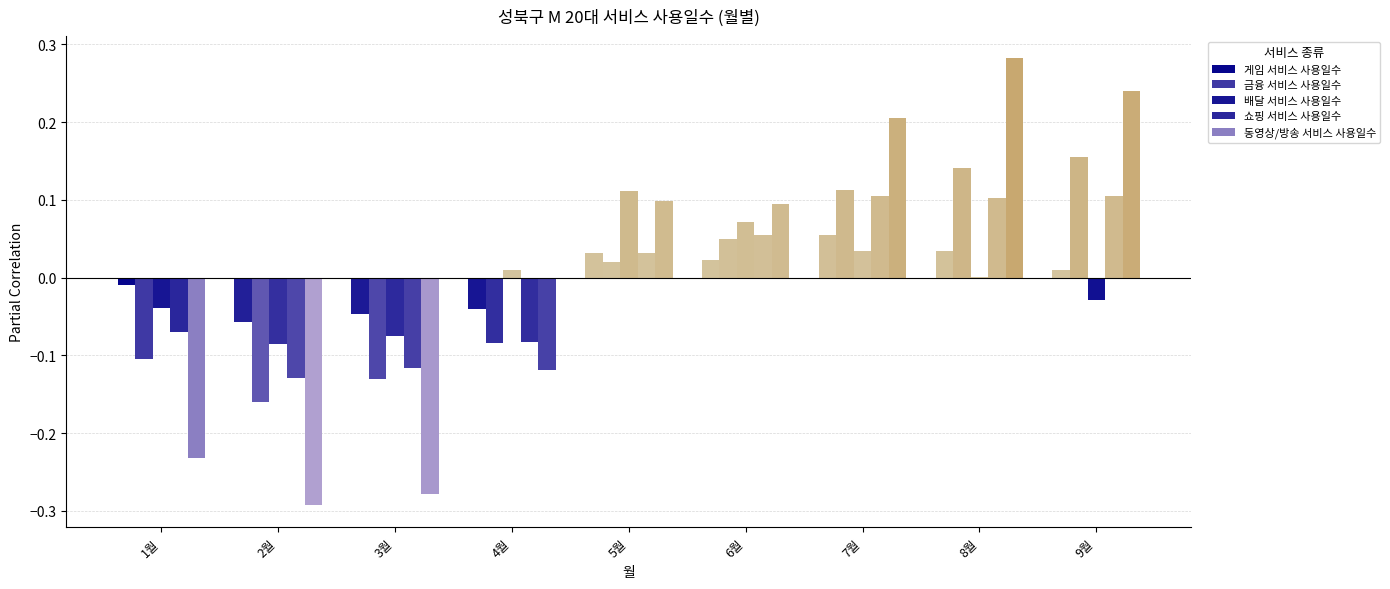

Which has a higher value, 7월 or 4월?

7월